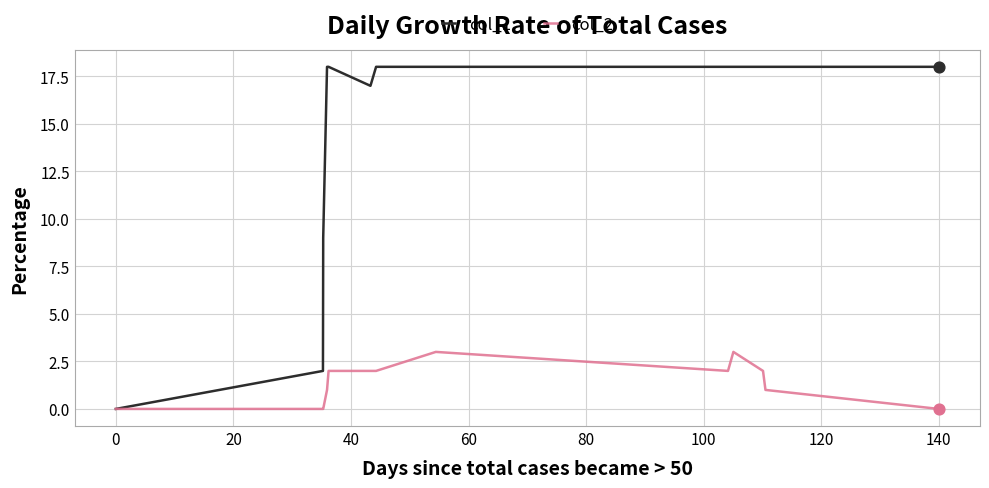

Which series has the largest total across all categories?

col_1